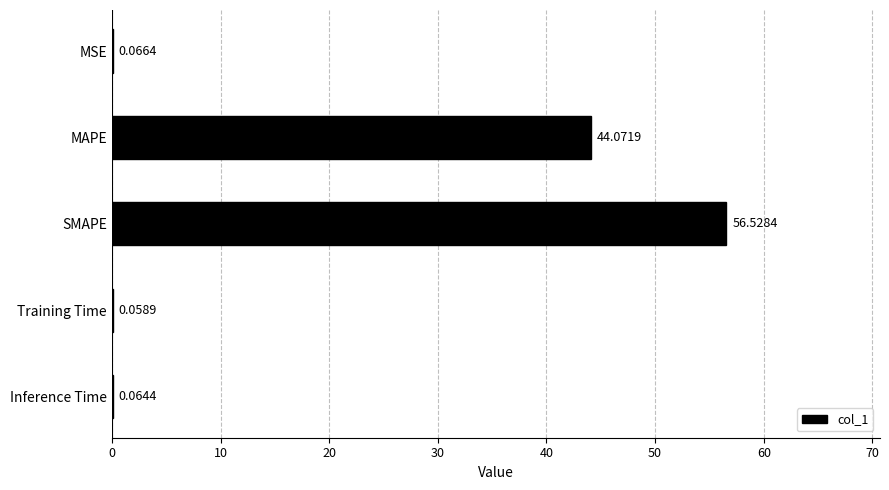

What is the change in value from Inference Time to MAPE?

+44.0